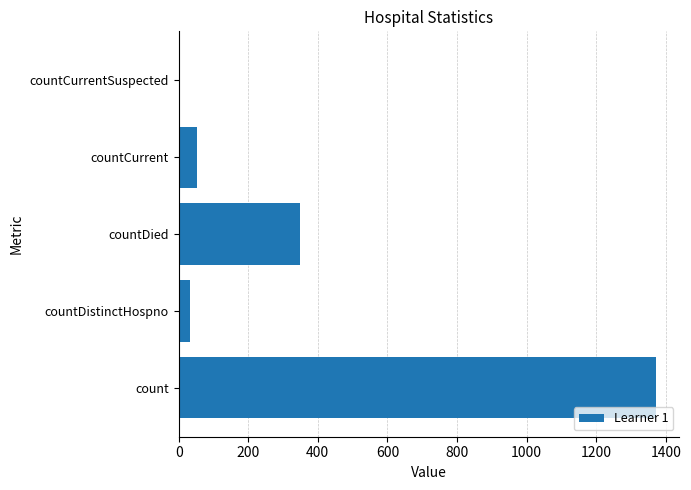

What is the change in value from countCurrent to countCurrentSuspected?

-52